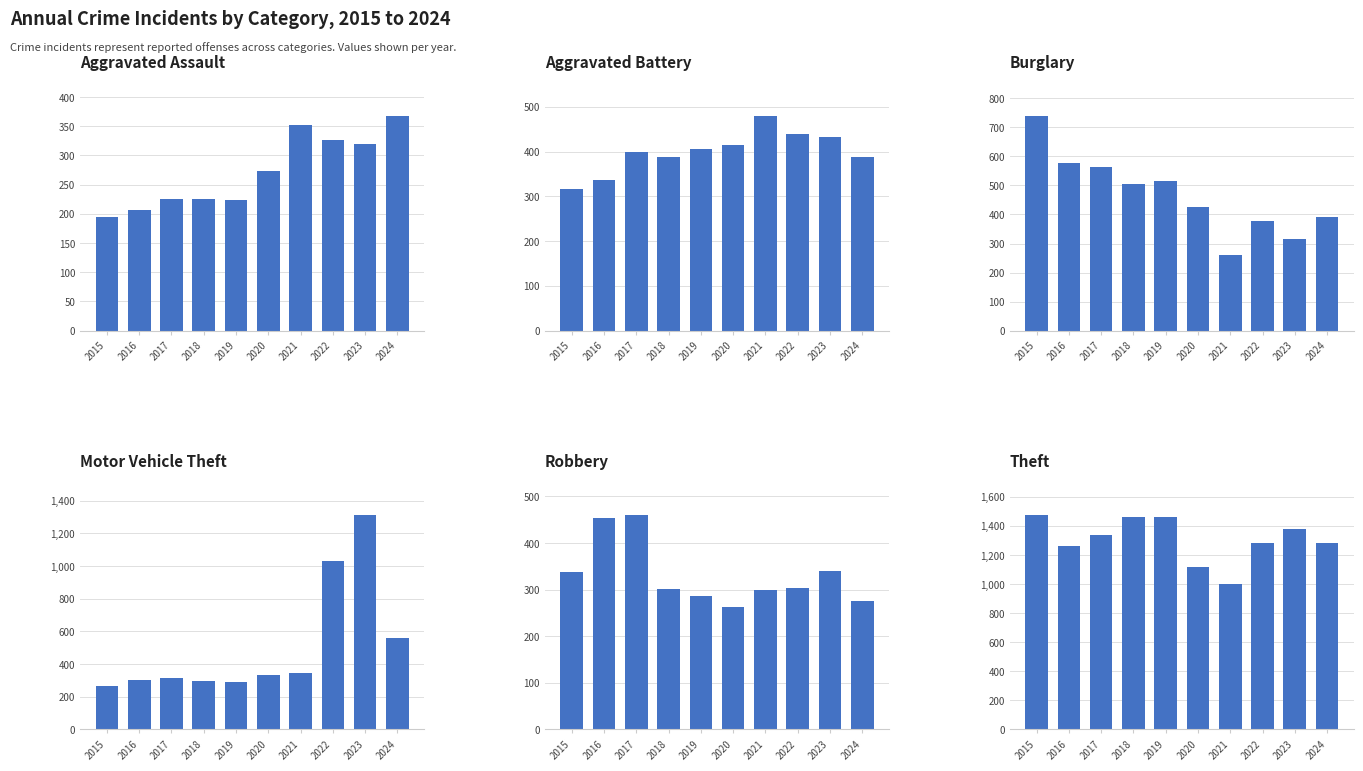

What is the total value across all series at 2019?

3183